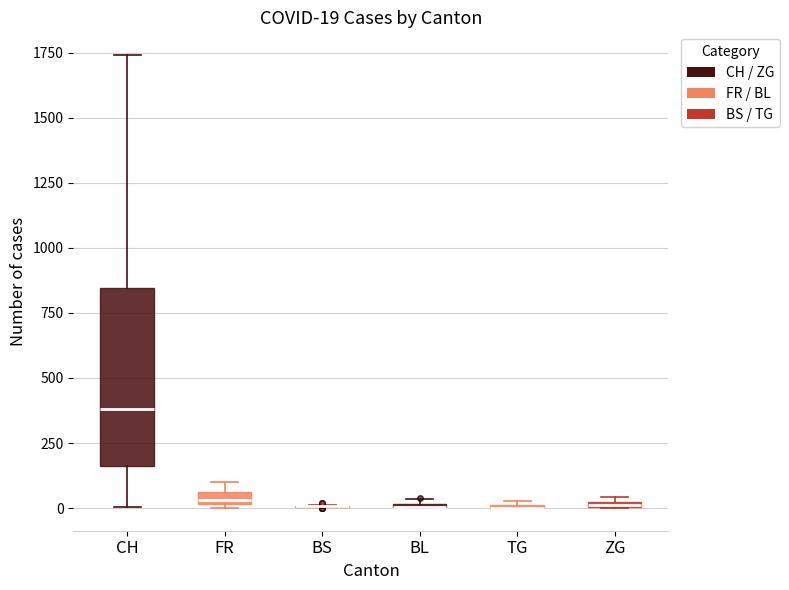

At which label does FR reach its peak?

38